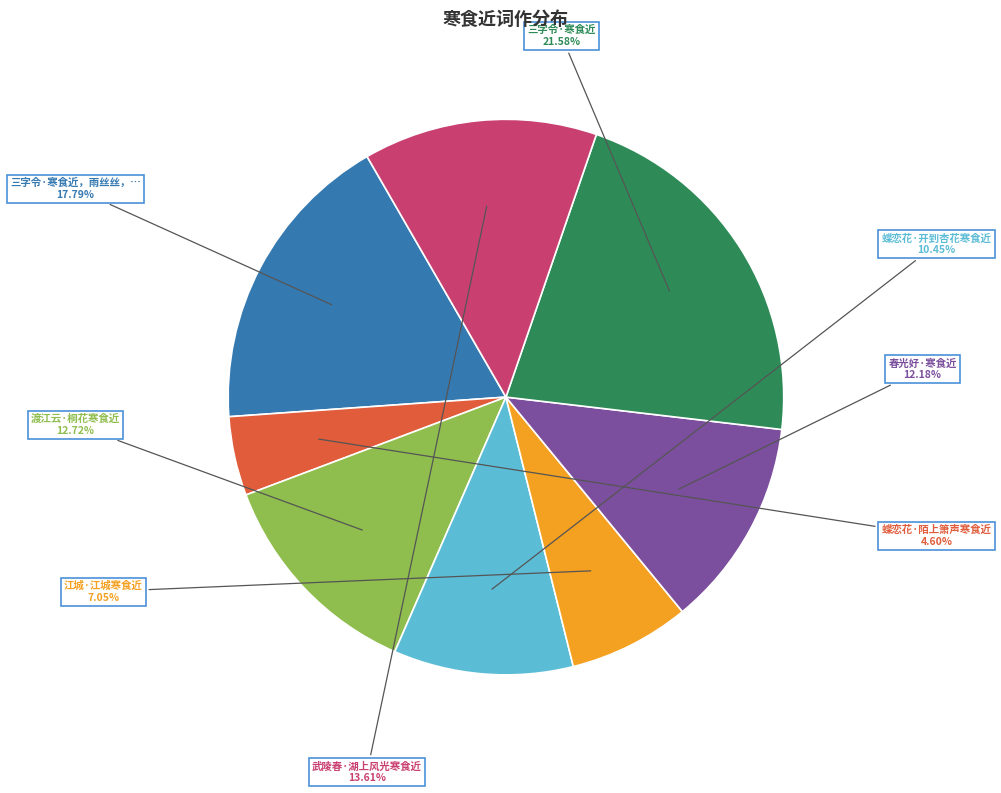

Does any single category account for the majority?

No